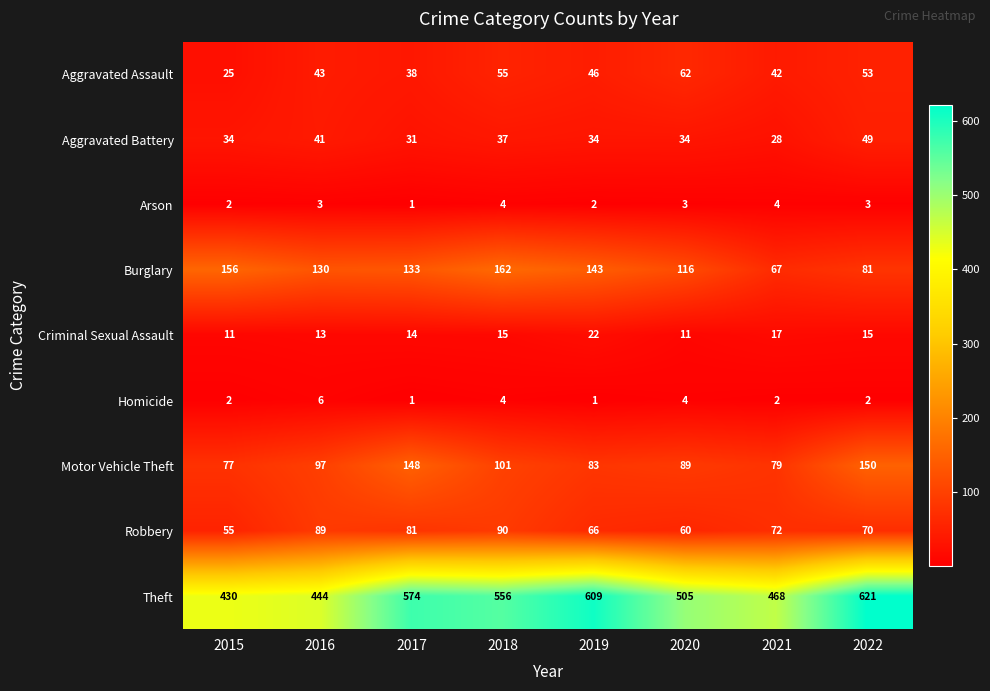

At which category does the chart reach its peak across all series?

2022